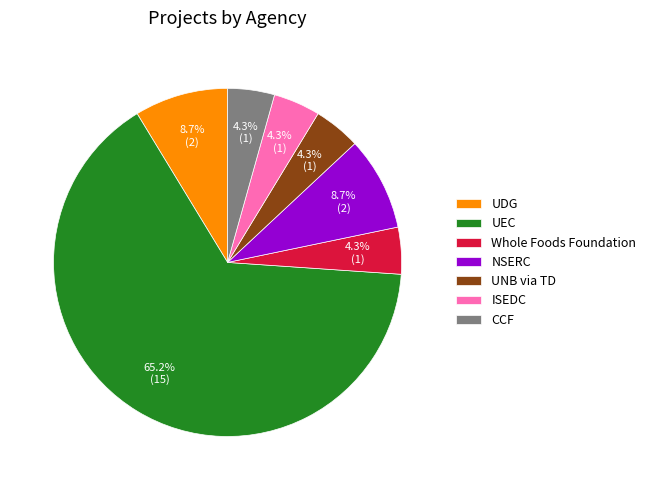

Approximately how many times larger is the value at Whole Foods Foundation compared to UNB via TD?

1.0